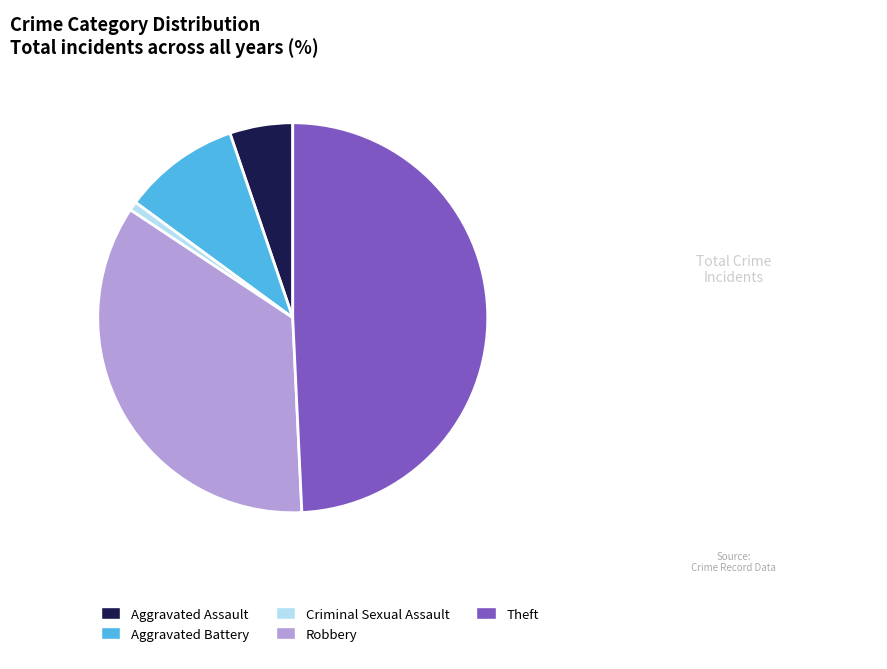

Is the sum of Robbery and Theft greater than half?

Yes